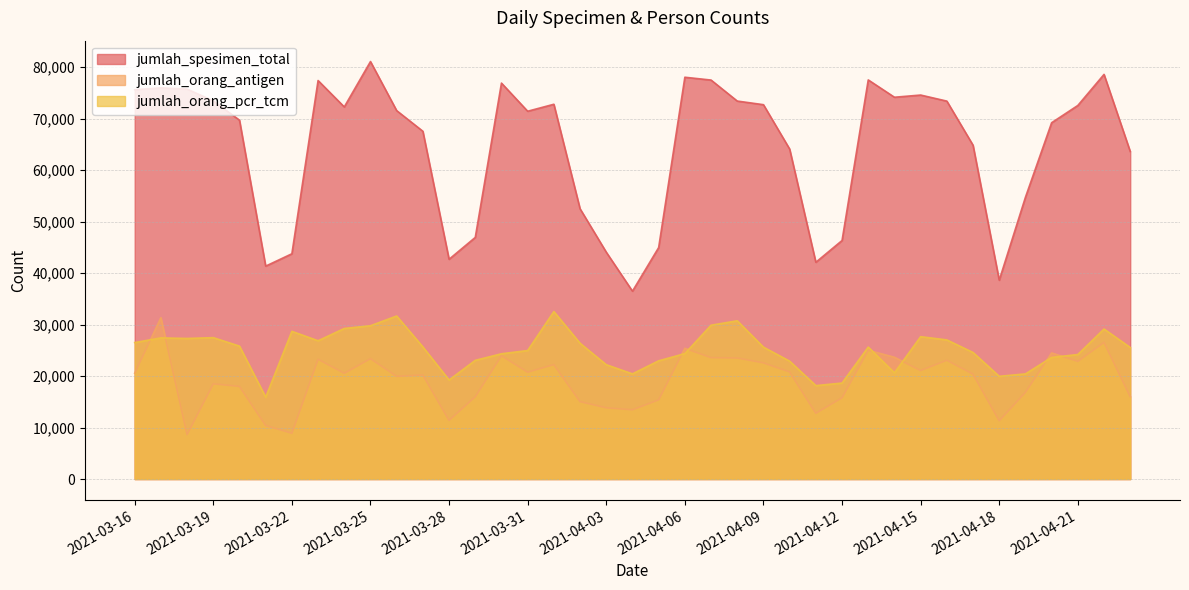

How many intersections are there between jumlah_orang_antigen and jumlah_orang_pcr_tcm?

8